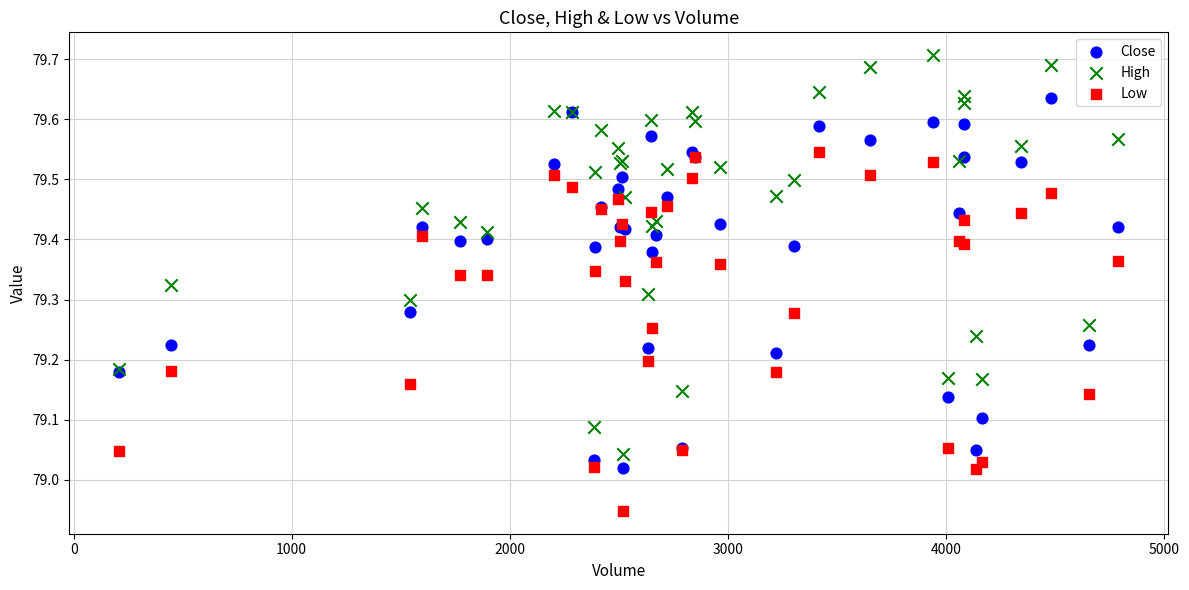

What are all the series names shown in the legend?

Close, High, Low